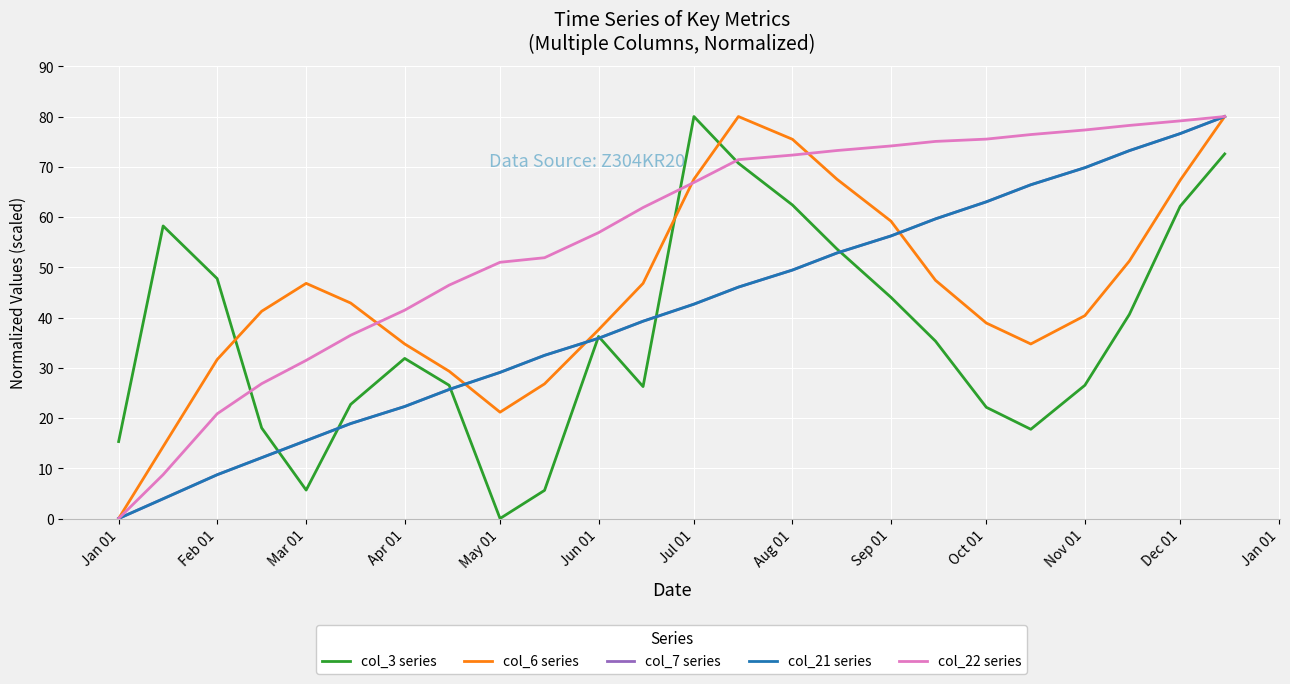

Is this an area chart (filled region under the line)?

No